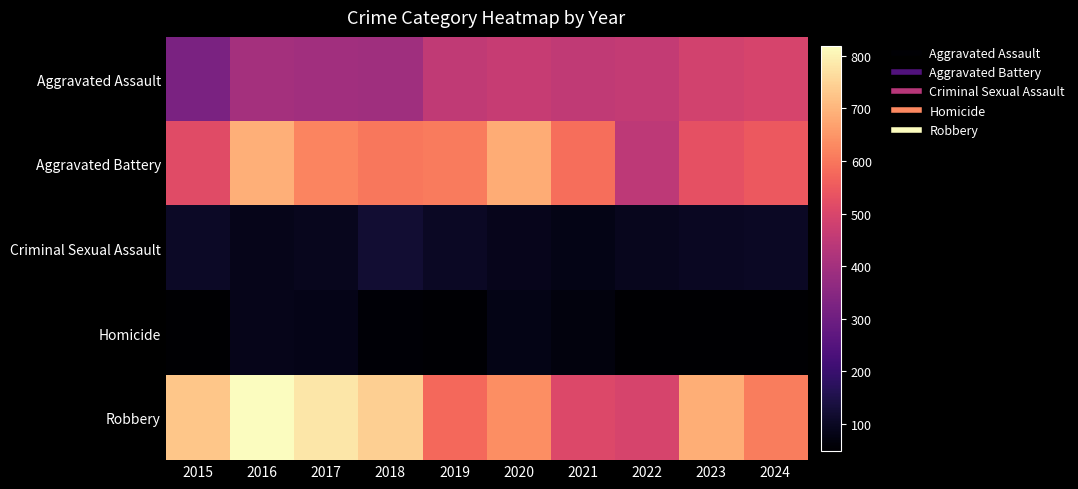

How many distinct data groups are displayed?

5